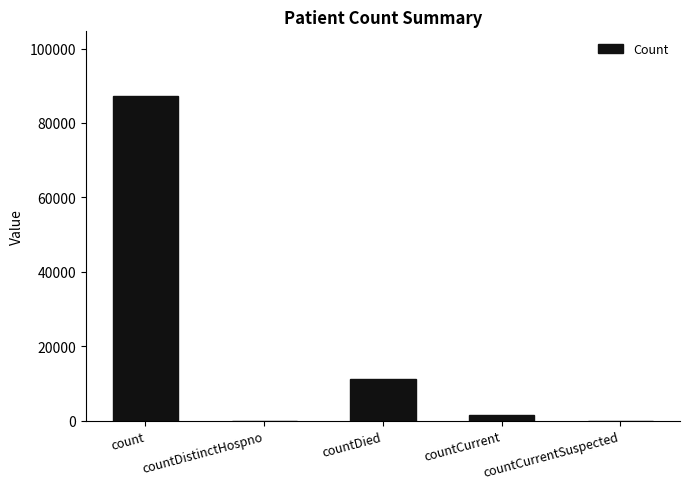

What is the average value?

19967